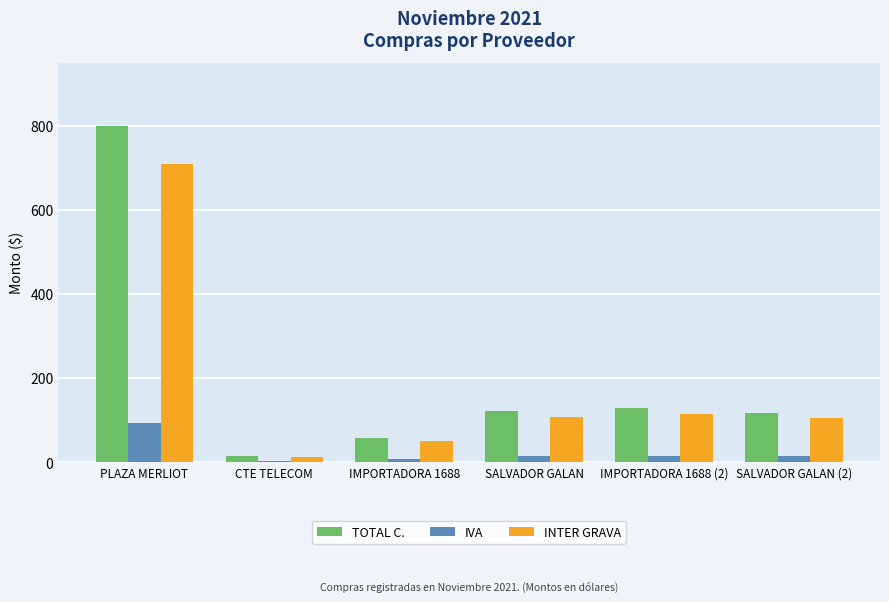

Is it true that IVA equals 92.1 at PLAZA MERLIOT?

True